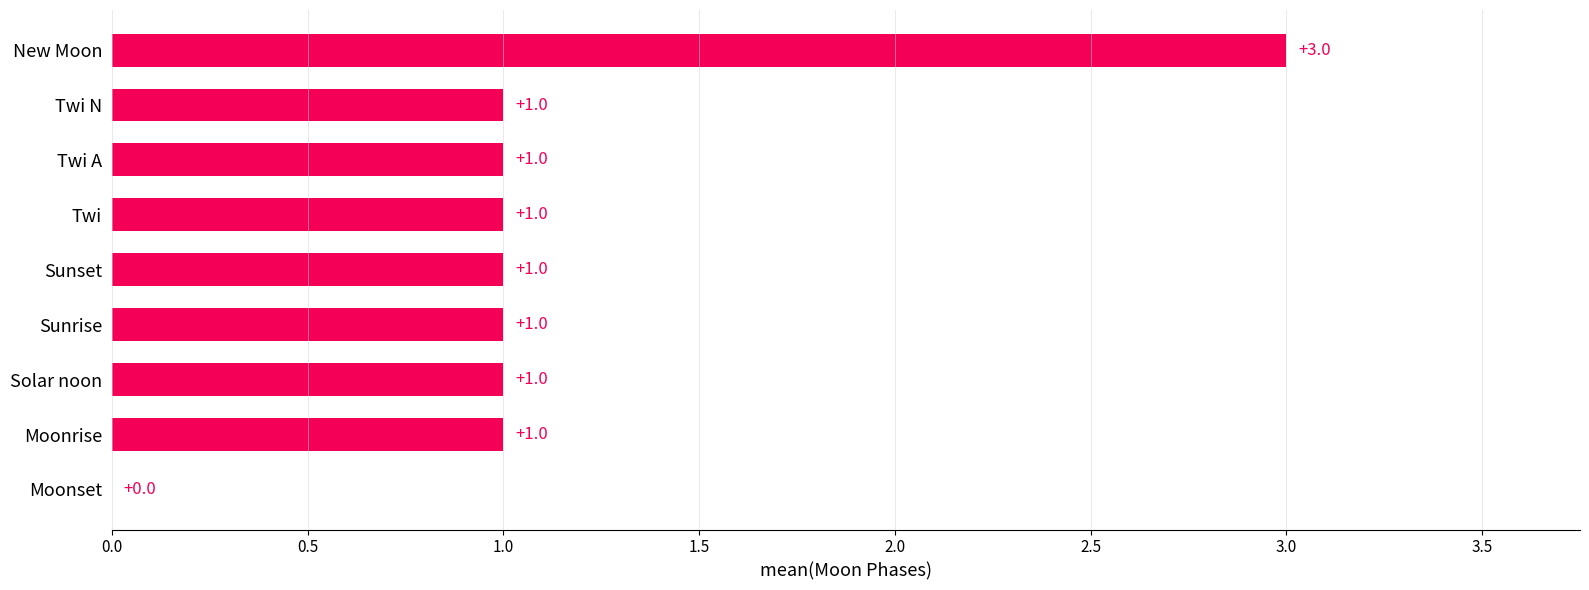

Reading top to bottom, transcribe all the data shown in this chart.

New Moon=3	Twi N=1	Twi A=1	Twi=1	Sunset=1	Sunrise=1	Solar noon=1	Moonrise=1	Moonset=0